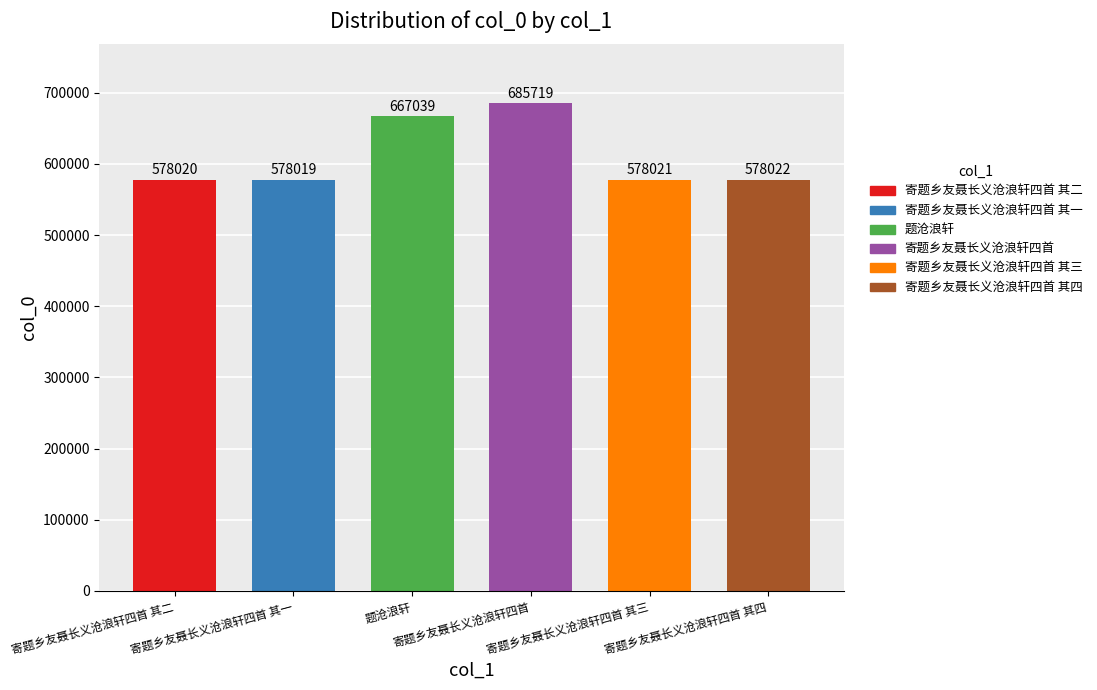

At which label is the value closest to 631869?

题沧浪轩